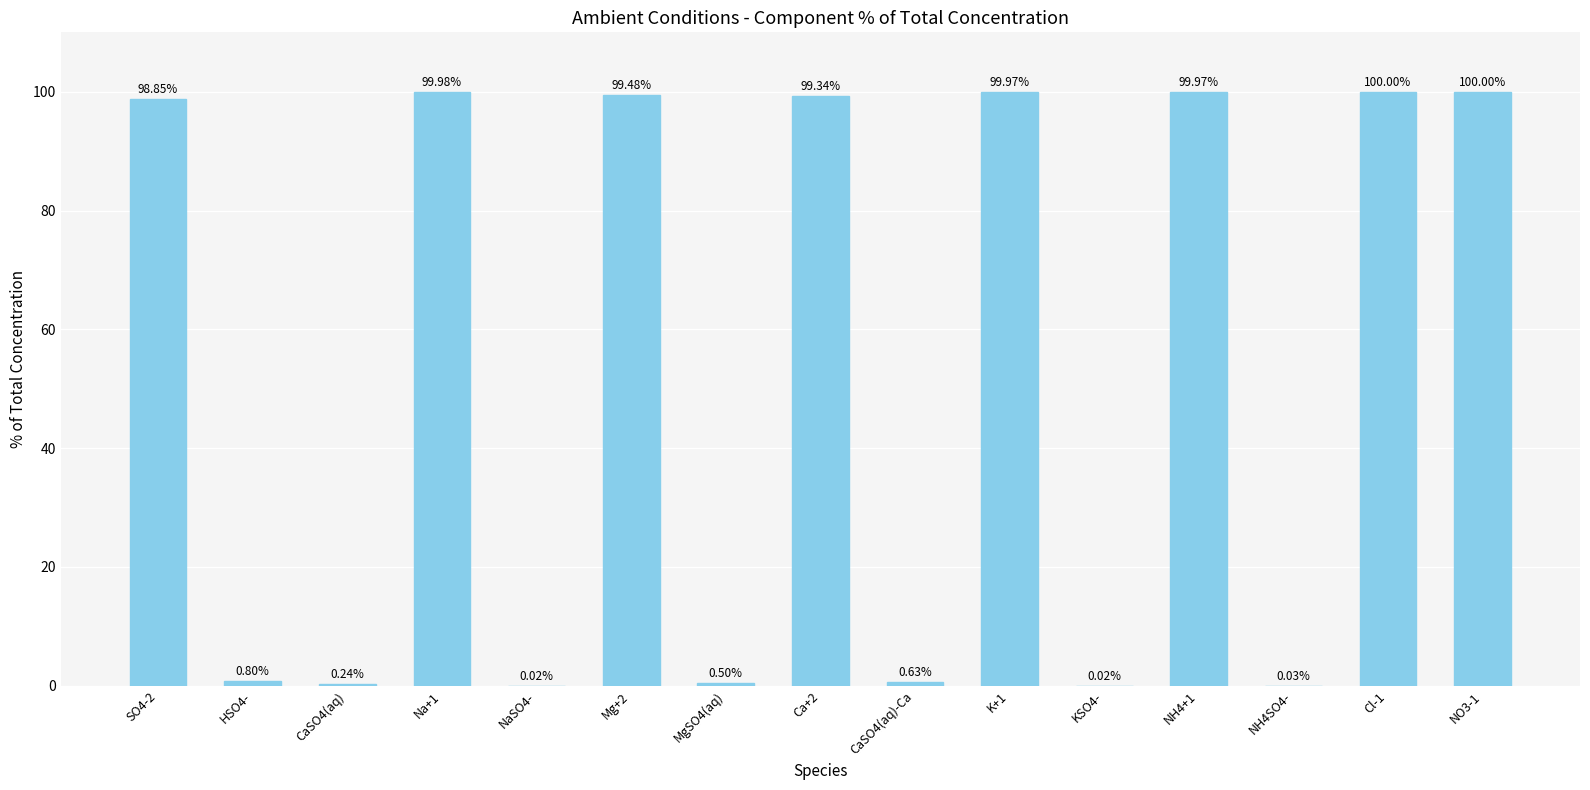

Which has a higher value, Na+1 or CaSO4(aq)?

Na+1